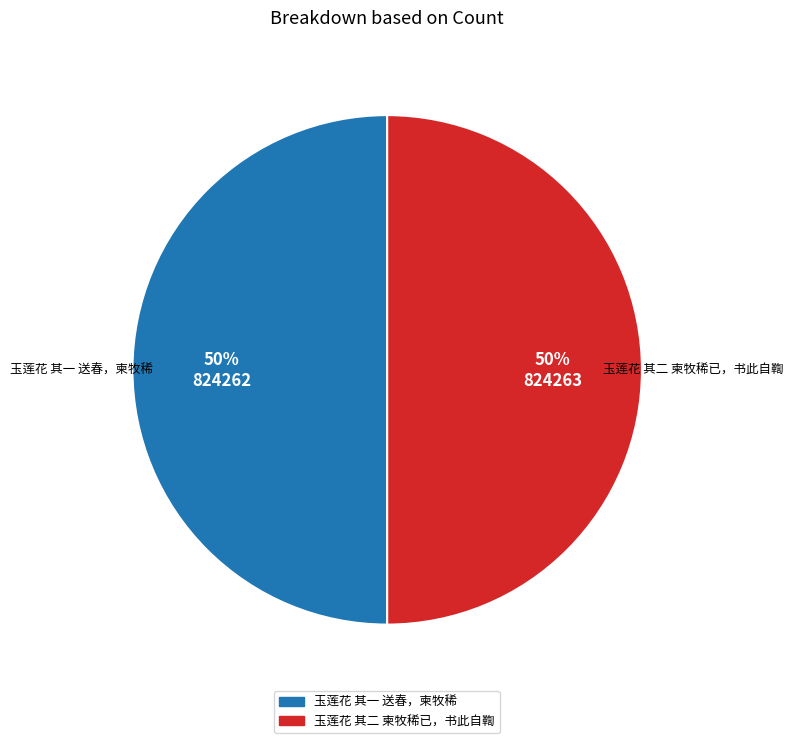

What percentage is the 玉莲花 其二 柬牧稀已，书此自鞫 slice, to the nearest percent?

50%